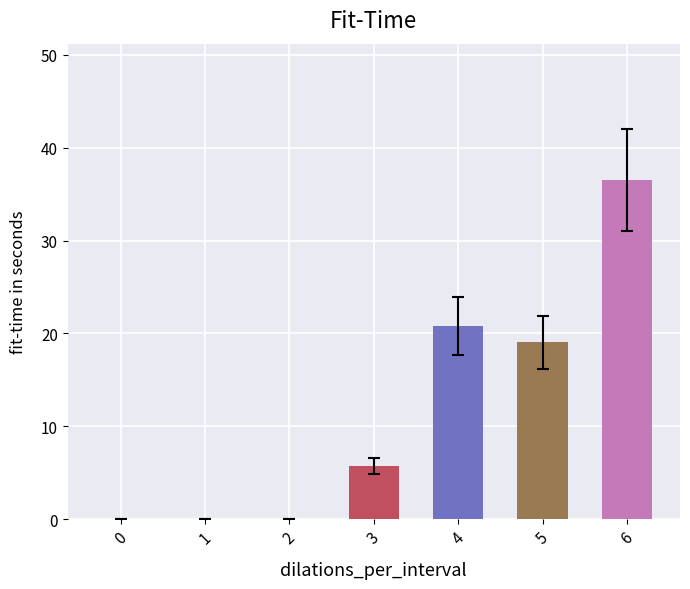

At which label is the value closest to 18?

5